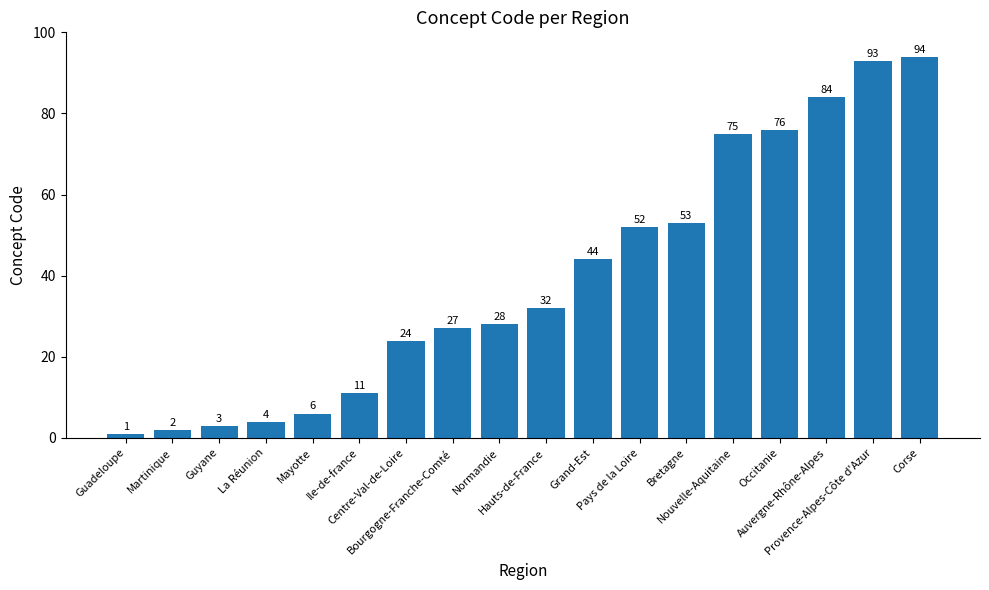

List the labels in order of value, smallest first.

Guadeloupe, Martinique, Guyane, La Réunion, Mayotte, Ile-de-france, Centre-Val-de-Loire, Bourgogne-Franche-Comté, Normandie, Hauts-de-France, Grand-Est, Pays de la Loire, Bretagne, Nouvelle-Aquitaine, Occitanie, Auvergne-Rhône-Alpes, Provence-Alpes-Côte d'Azur, Corse